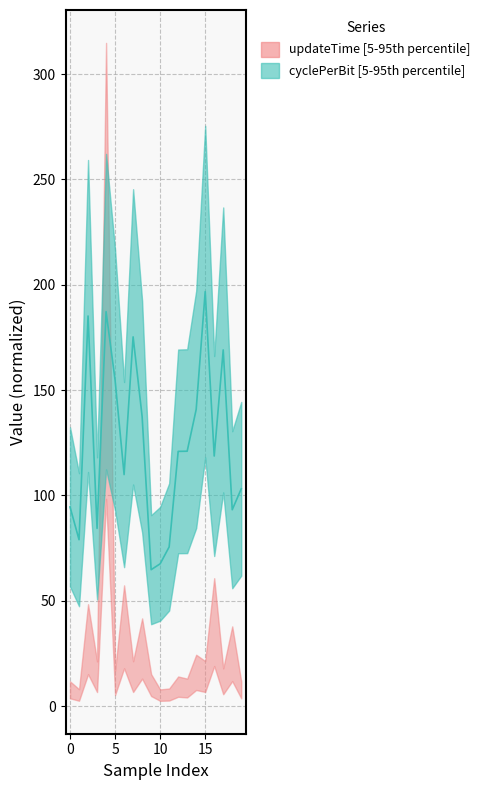

What is the difference between the values at 2 and 12?

64.3